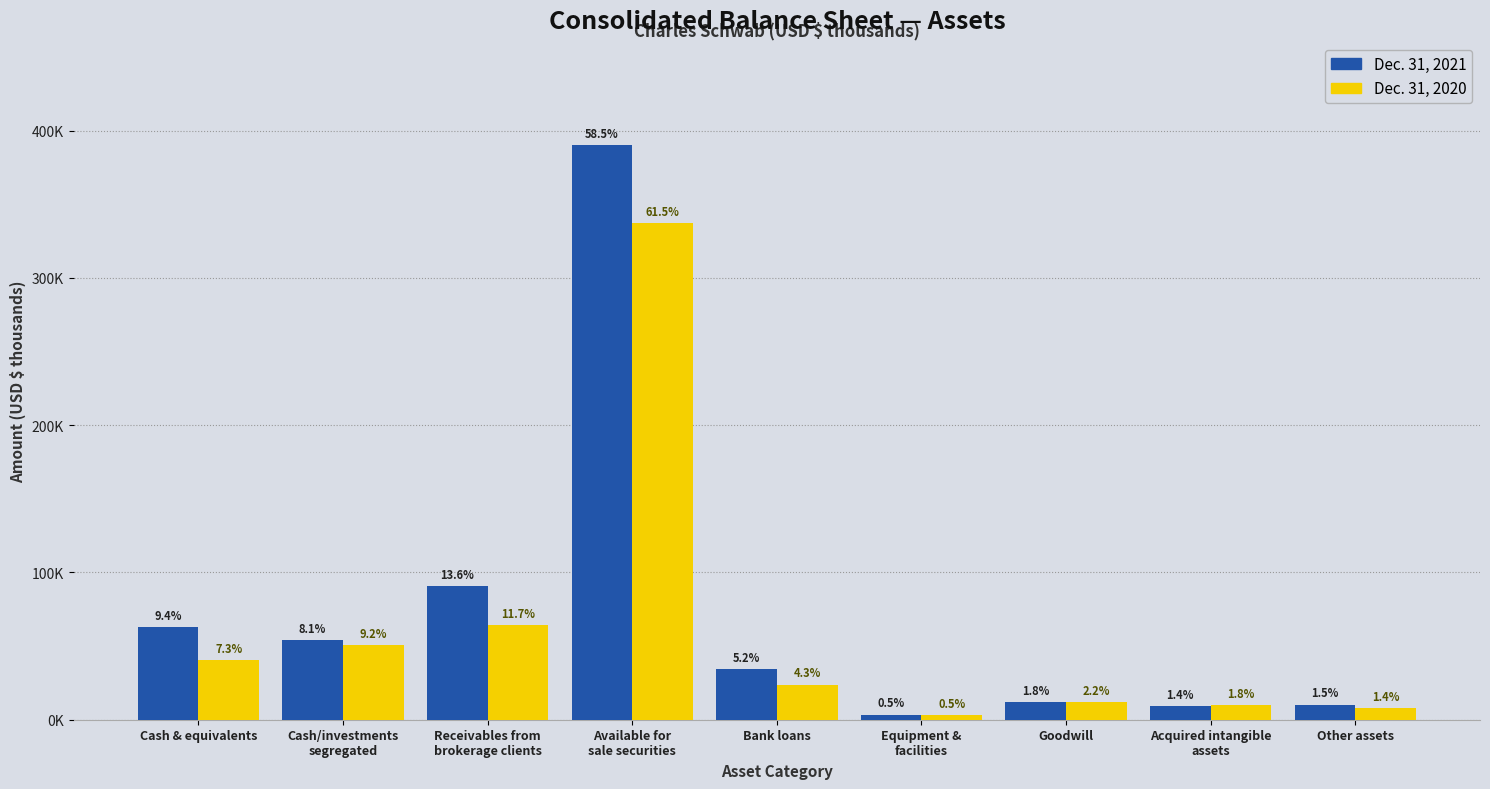

Does the chart contain any negative values?

No